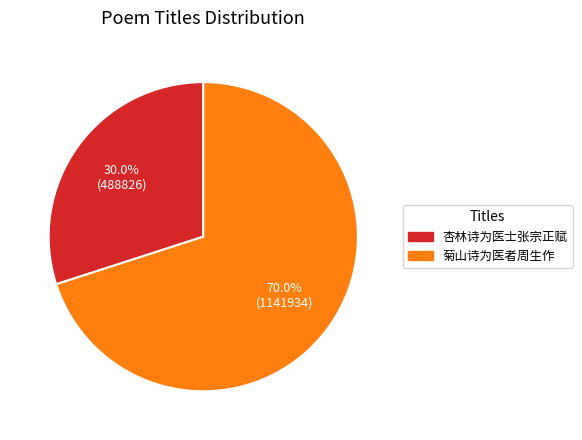

What percentage is NOT represented by 菊山诗为医者周生作?

30.0%